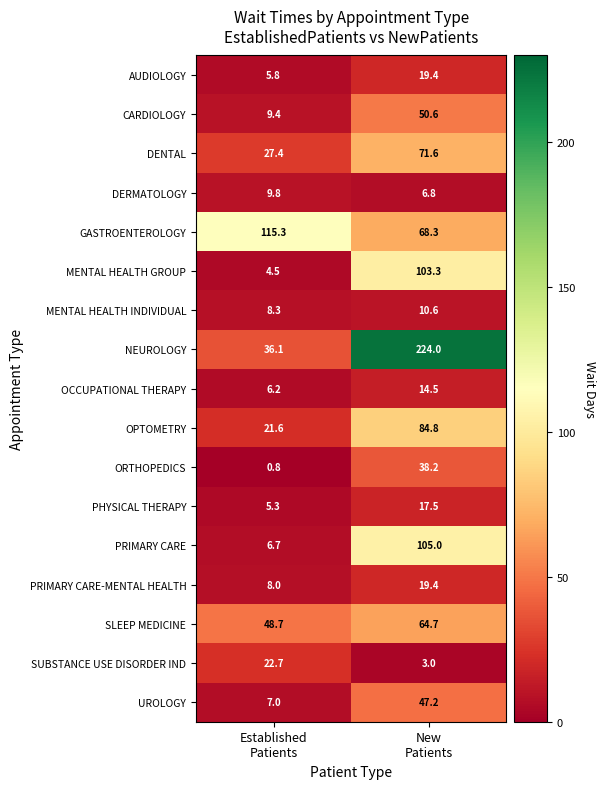

What is the smallest value displayed?

0.8